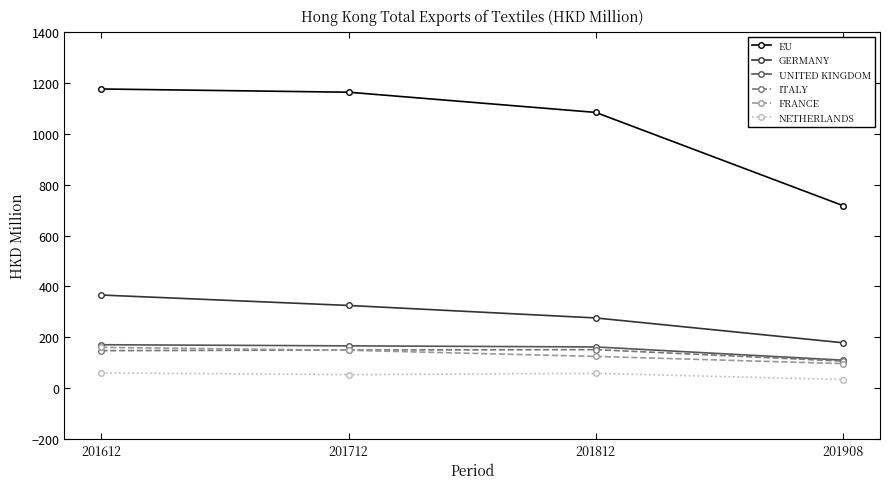

What are all the series names shown in the legend?

EU, GERMANY, UNITED KINGDOM, ITALY, FRANCE, NETHERLANDS